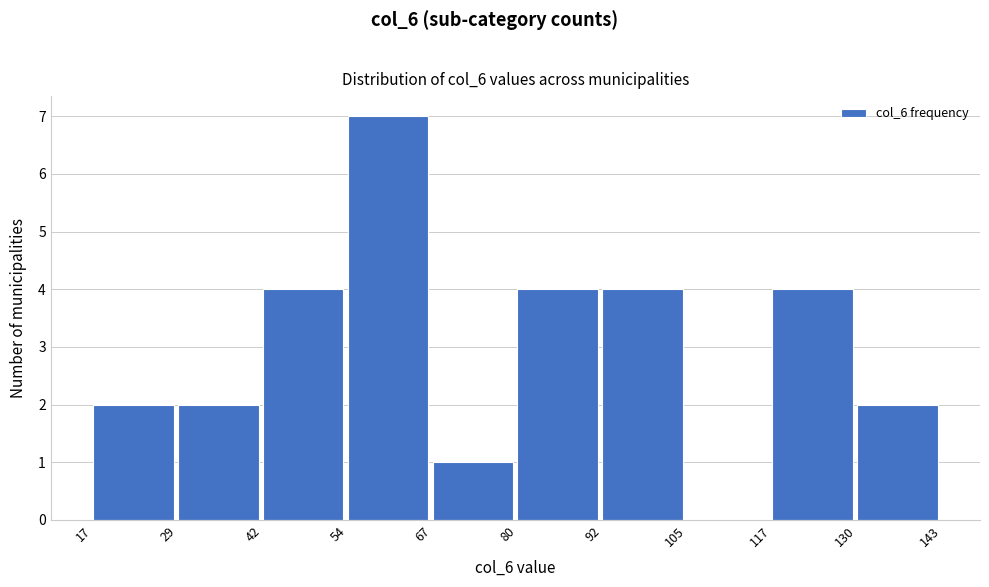

Reading left to right, transcribe this chart: for each bar, give the range it covers on the x-axis and its height. The values are not printed on the chart, so give them approximately, as read against the axis.

17 to 29: 2
29 to 42: 2
42 to 54: 4
54 to 67: 7
67 to 80: 1
80 to 92: 4
92 to 105: 4
105 to 117: 0
117 to 130: 4
130 to 143: 2